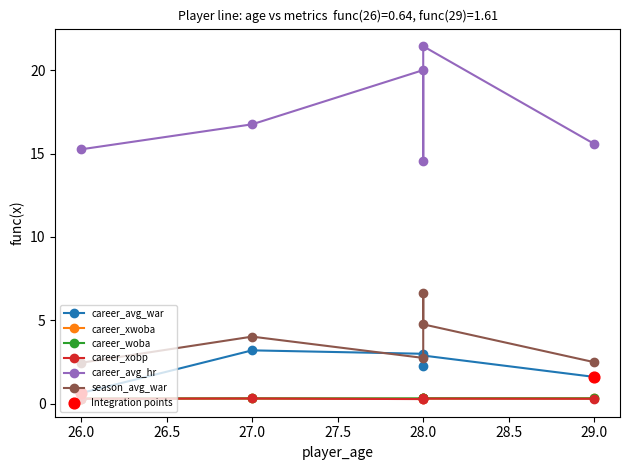

Which series contains the highest Y value?

career_avg_hr